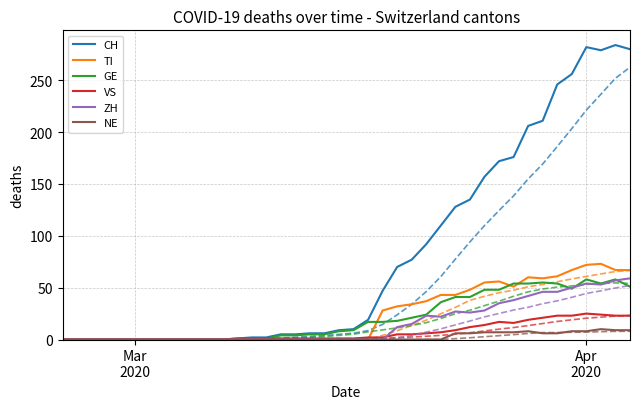

What is the greatest value displayed?

284.0